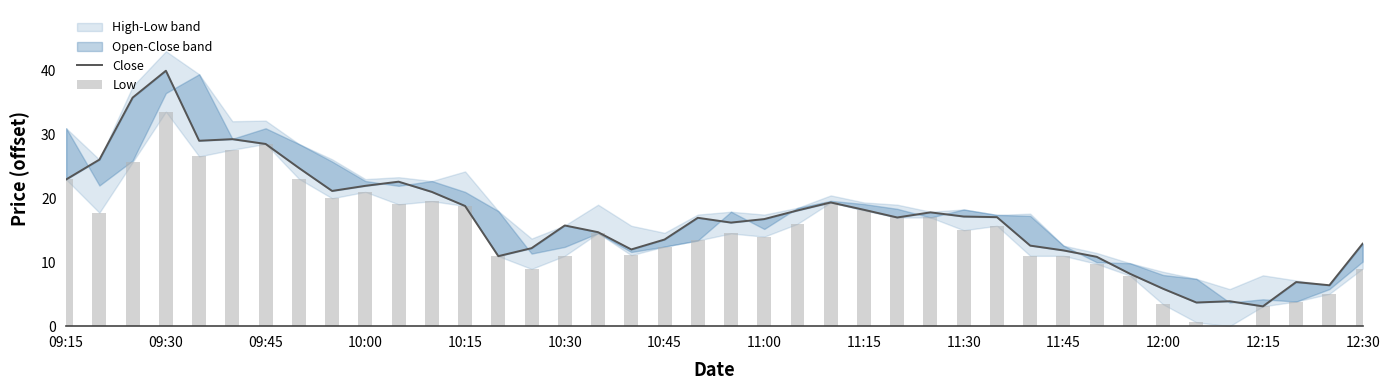

What is the sum of all Close values?

681.7